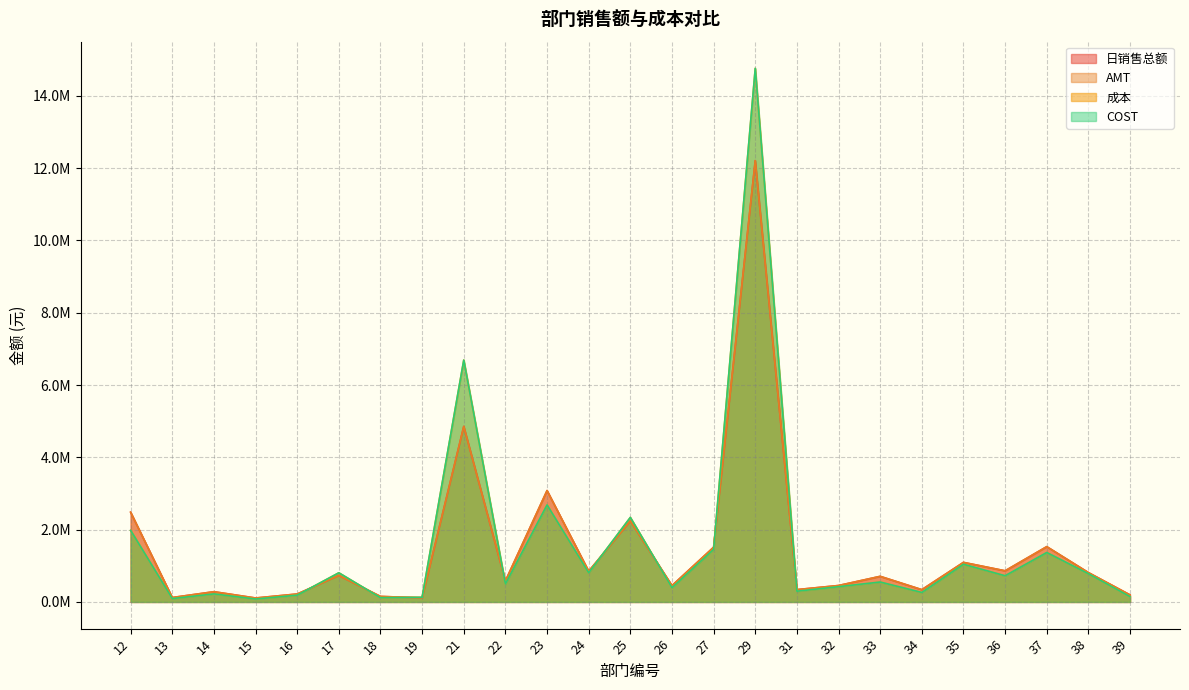

Between 35 and 31, which is larger?

35